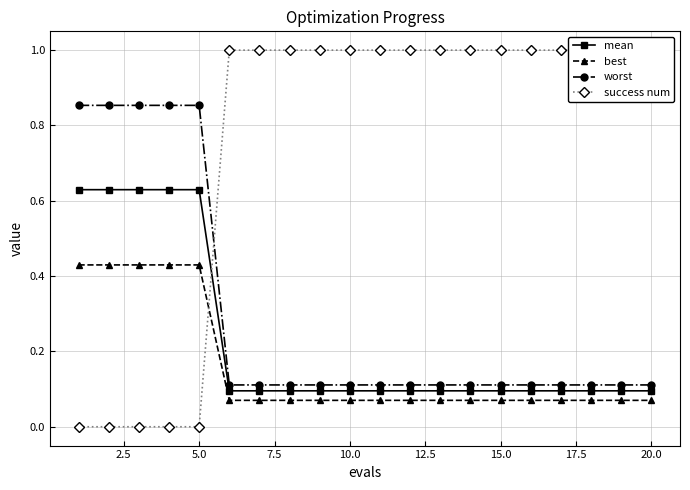

What is the sum of all success num values?

15.0